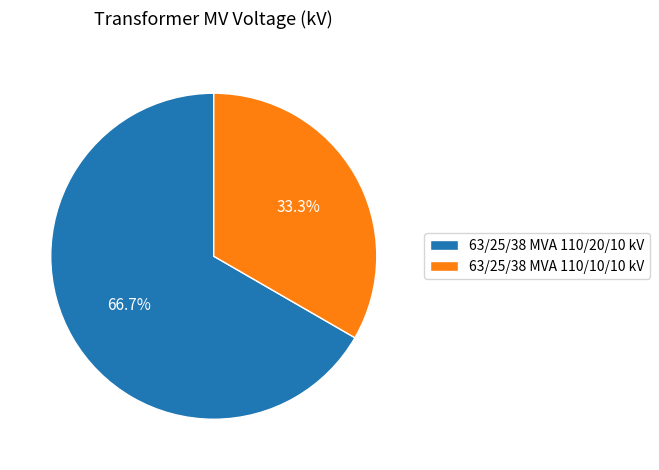

What is the ratio of the value at 63/25/38 MVA 110/20/10 kV to the value at 63/25/38 MVA 110/10/10 kV?

2.0